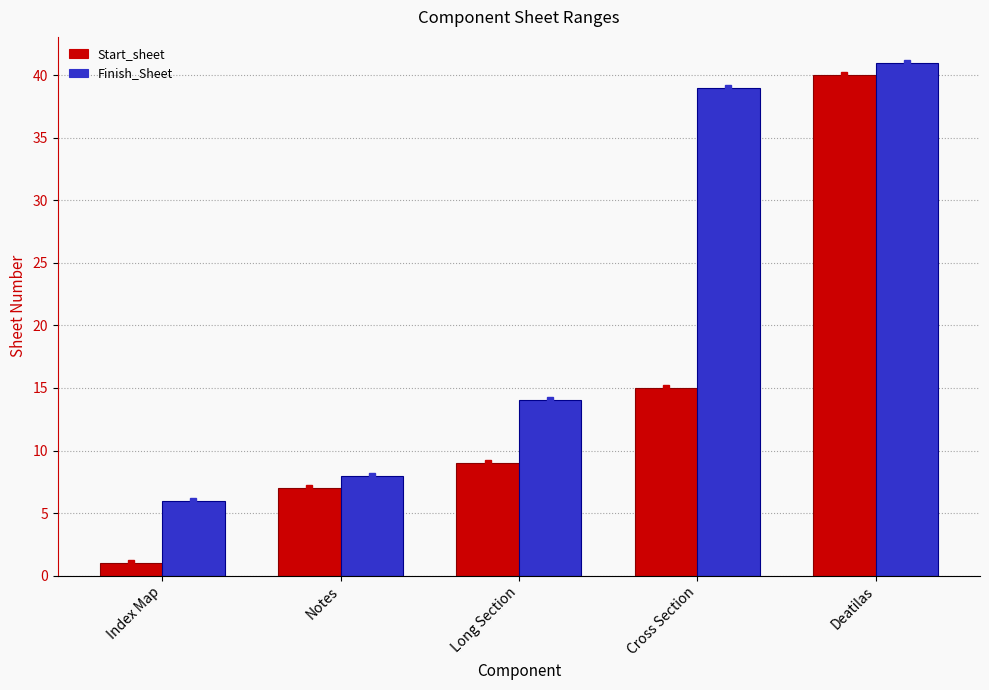

What is the difference between the maximum and minimum values in the Finish_Sheet series?

35